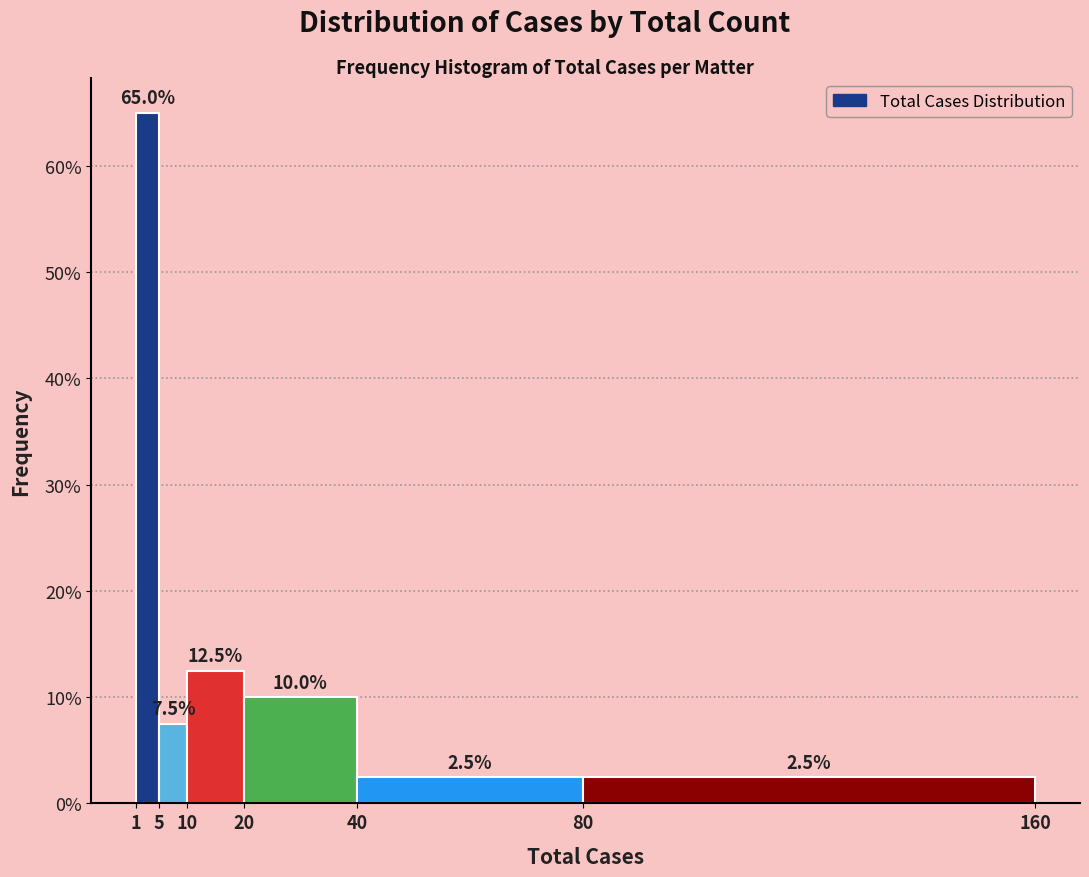

Reading left to right, list every bar in this chart as the range it spans on the x-axis followed by its height.

1 to 5: 65.0
5 to 10: 7.5
10 to 20: 12.5
20 to 40: 10.0
40 to 80: 2.5
80 to 160: 2.5